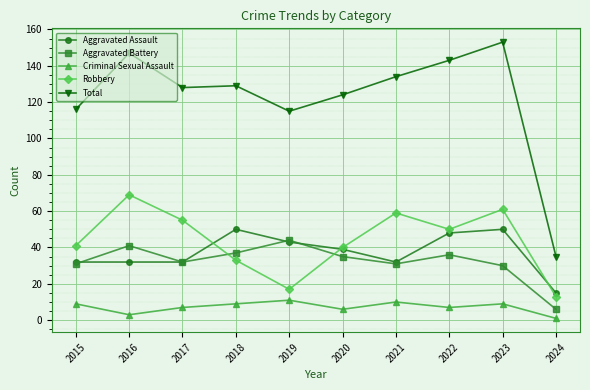

At which label does Robbery reach its minimum?

2024